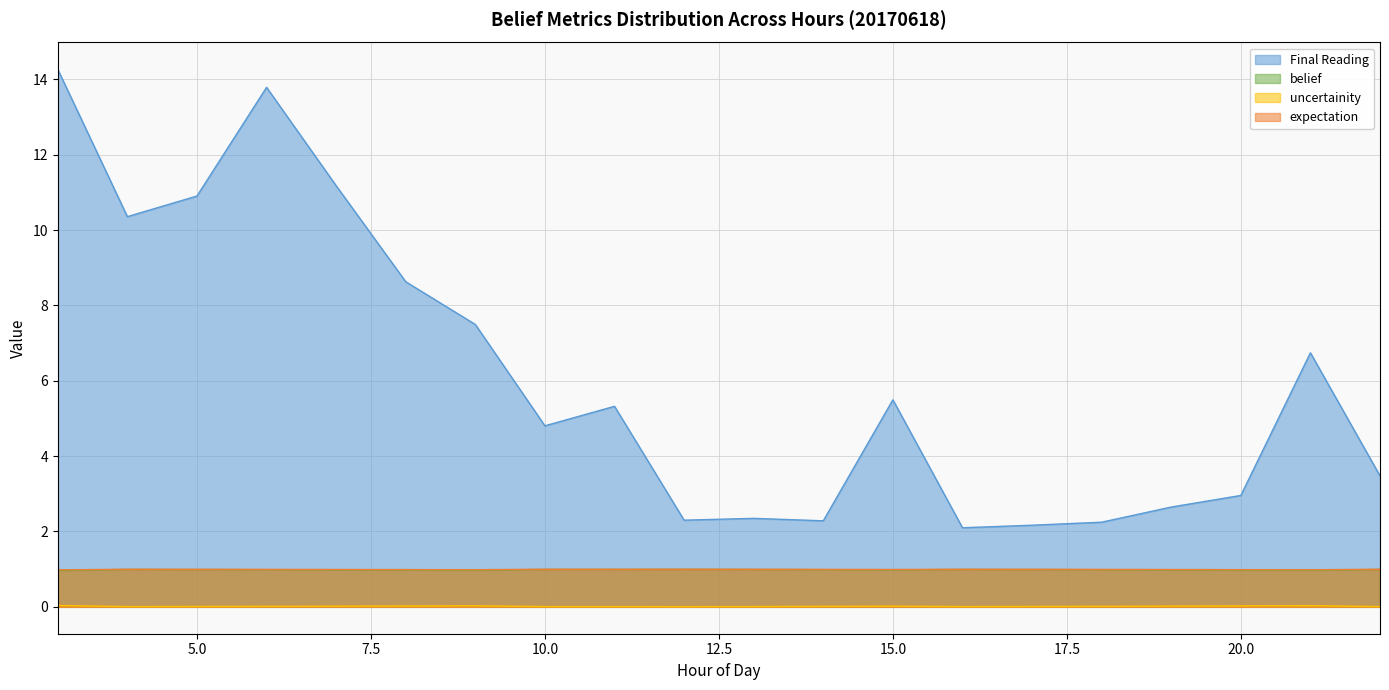

What is the difference between the highest and lowest values at 7?

11.2